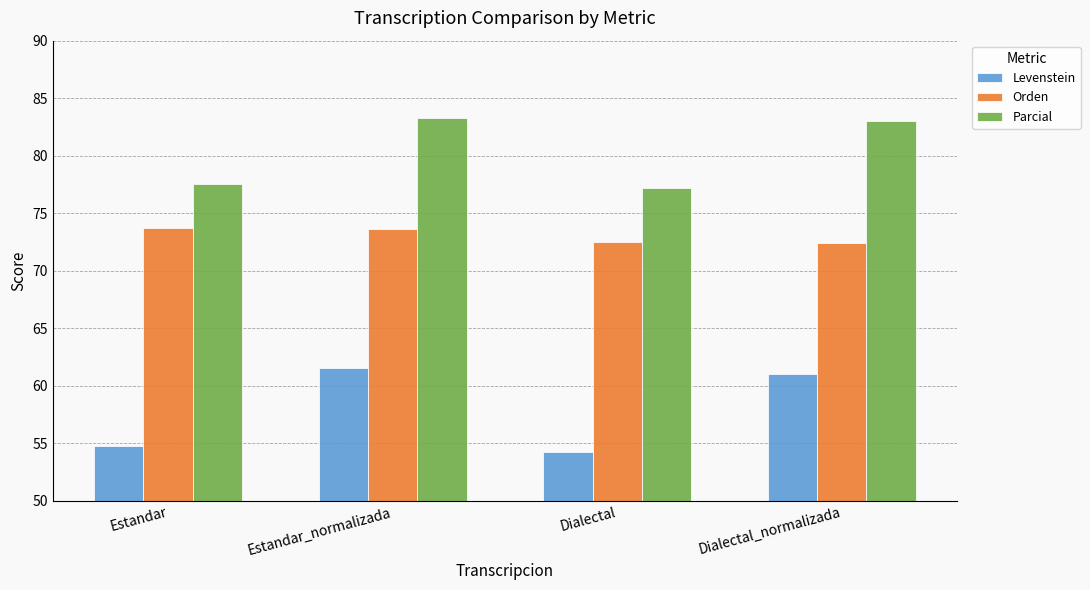

Does the chart contain any negative values?

No